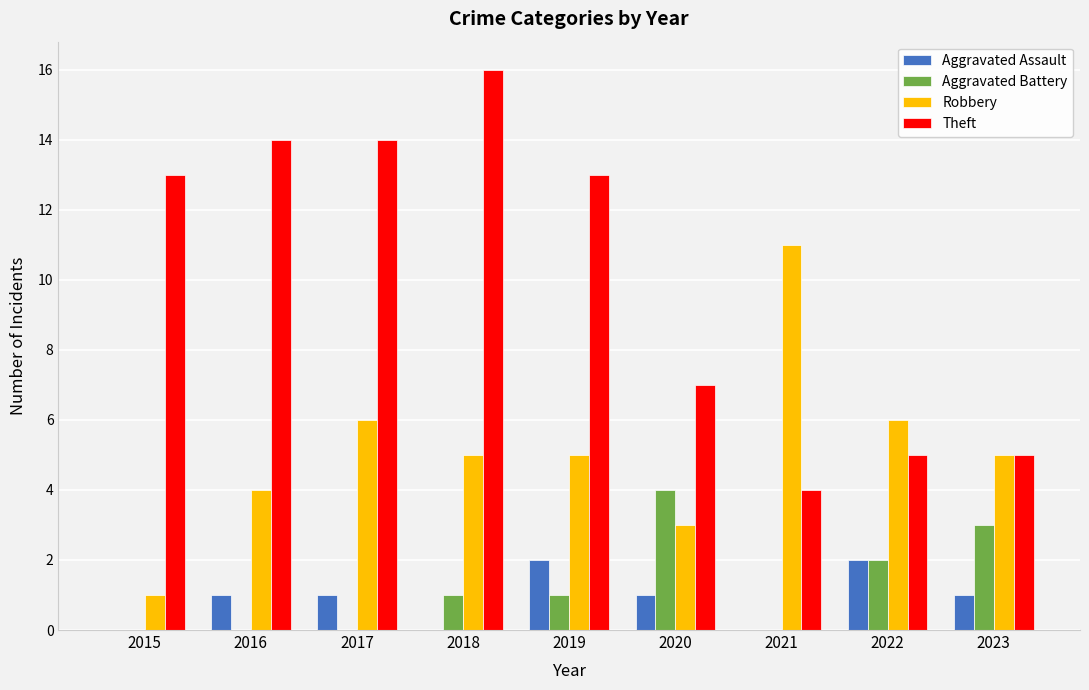

The Theft series shows 5 at 2015. True or false?

False